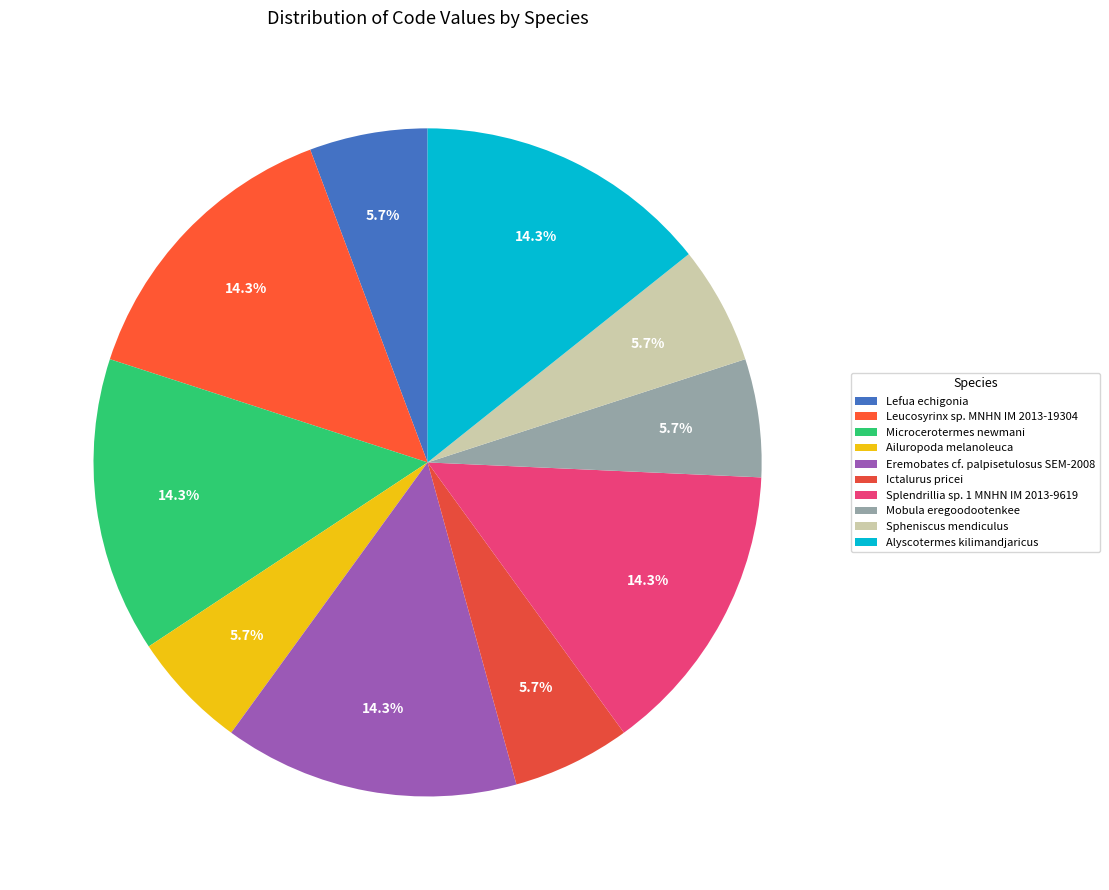

What is the change in value from Eremobates cf. palpisetulosus SEM-2008 to Ictalurus pricei?

-3